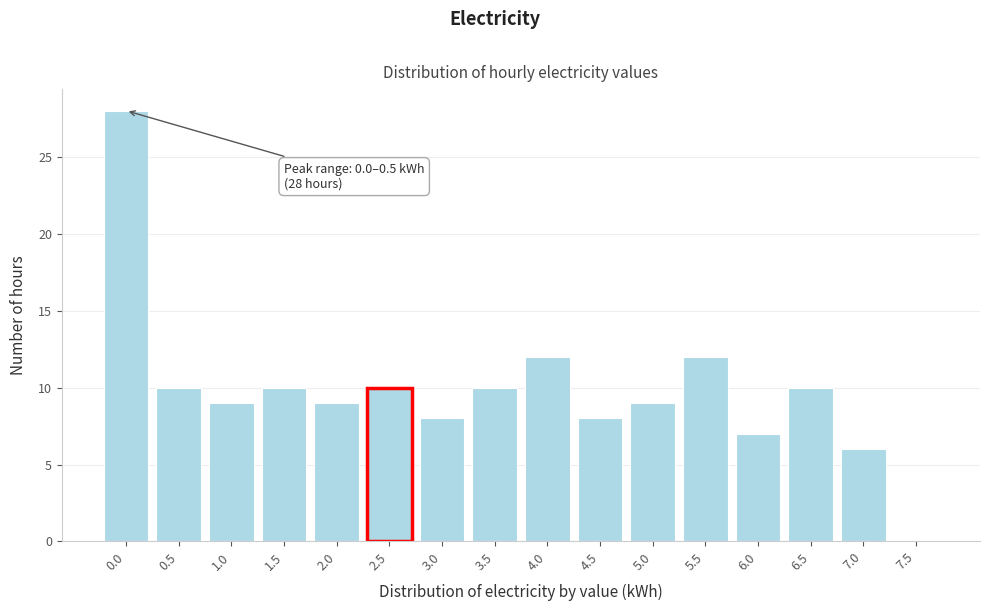

Reading right to left, what are all the values shown in this chart?

7.5=0	7.0=6	6.5=10	6.0=7	5.5=12	5.0=9	4.5=8	4.0=12	3.5=10	3.0=8	2.5=10	2.0=9	1.5=10	1.0=9	0.5=10	0.0=28